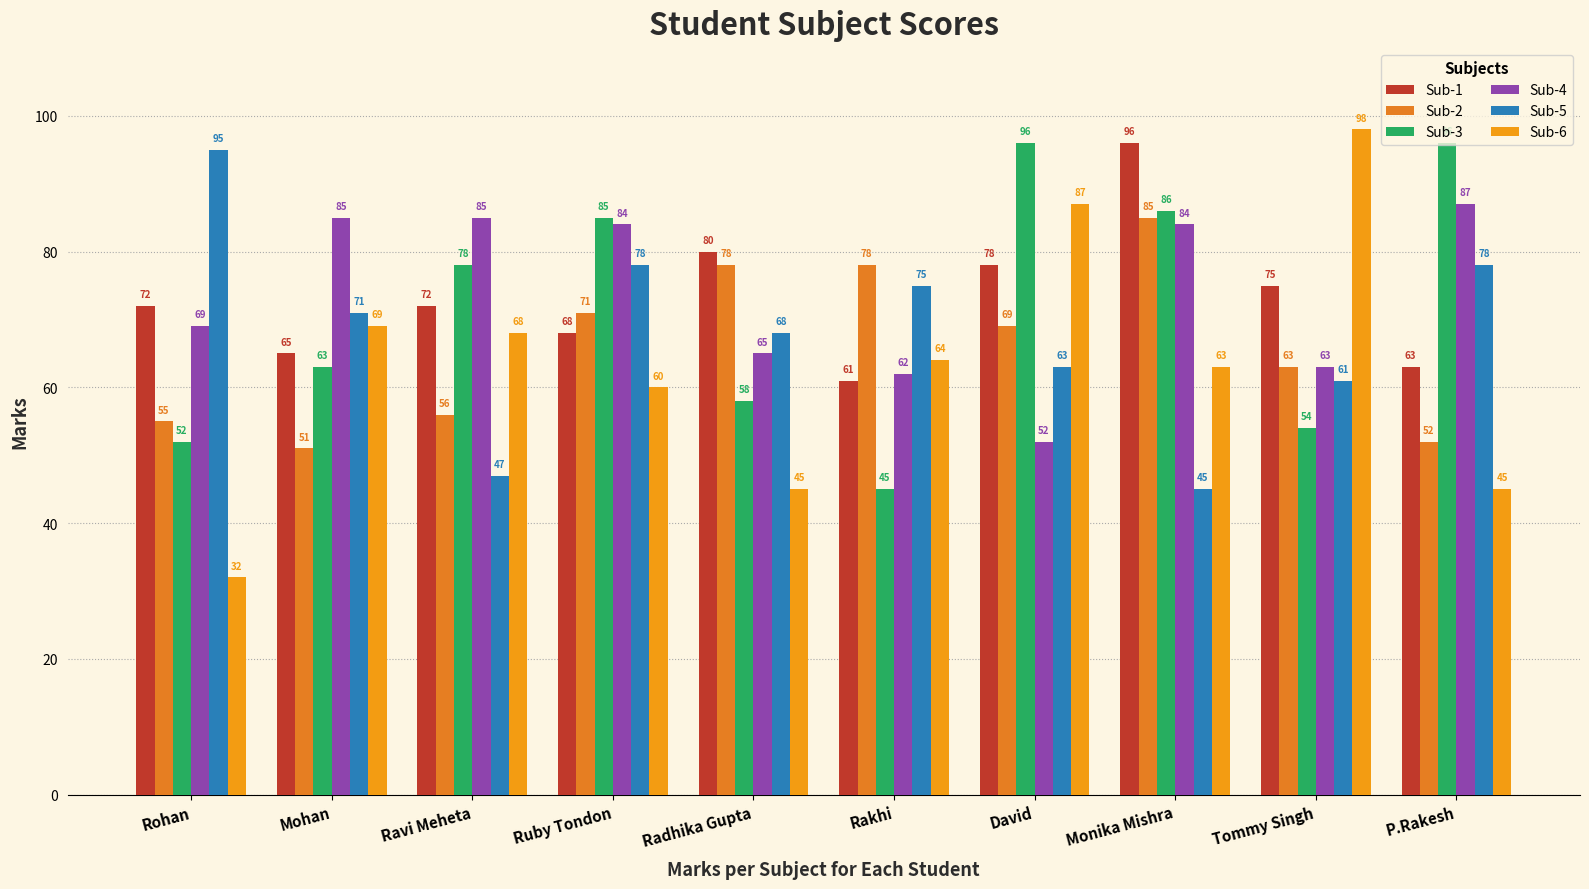

Is the value of Sub-4 at P.Rakesh greater than the value of Sub-2 at Mohan?

Yes